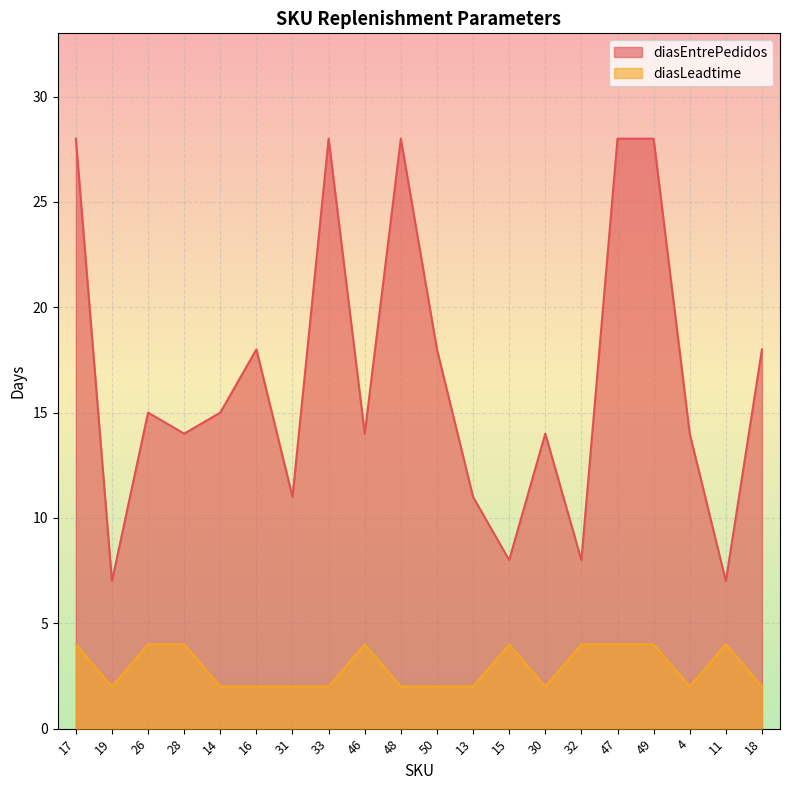

Which series changed the most between 13 and 49?

diasEntrePedidos